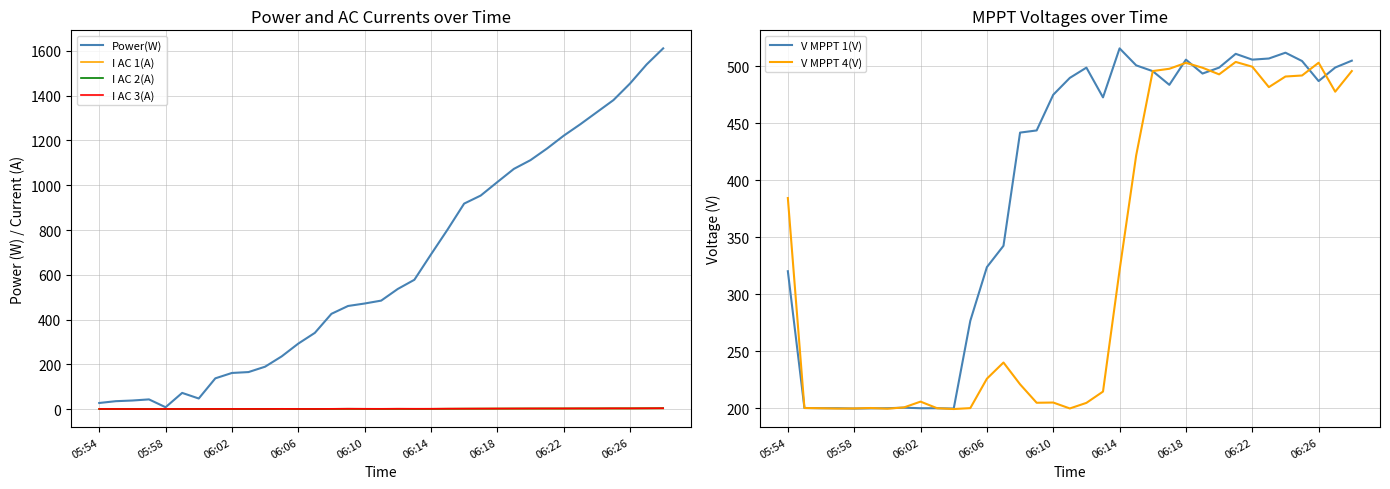

The value of V MPPT 1(V) at 25 is 330.3. True or false?

False